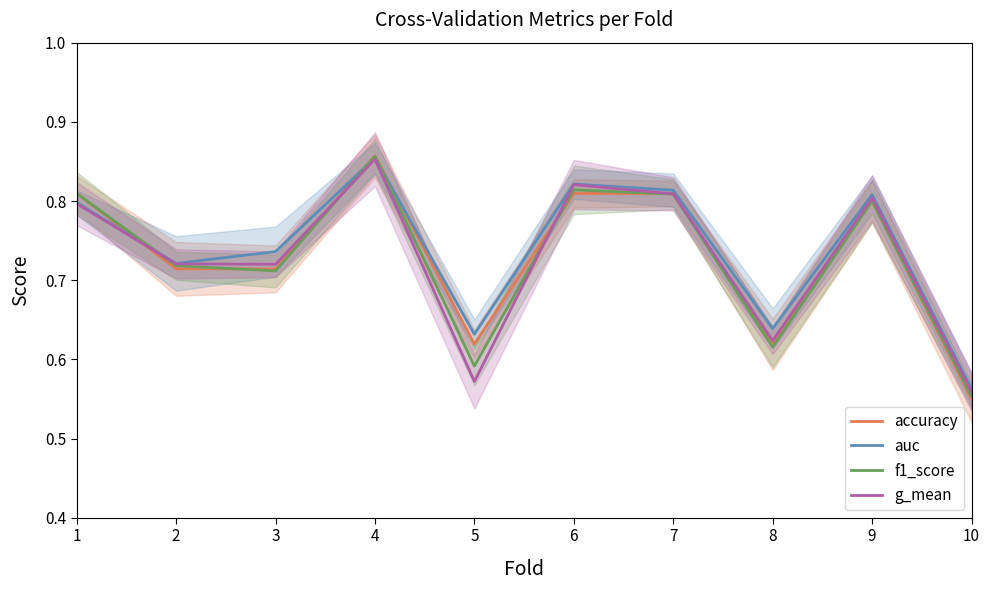

What are all the series names shown in the legend?

accuracy, auc, f1_score, g_mean